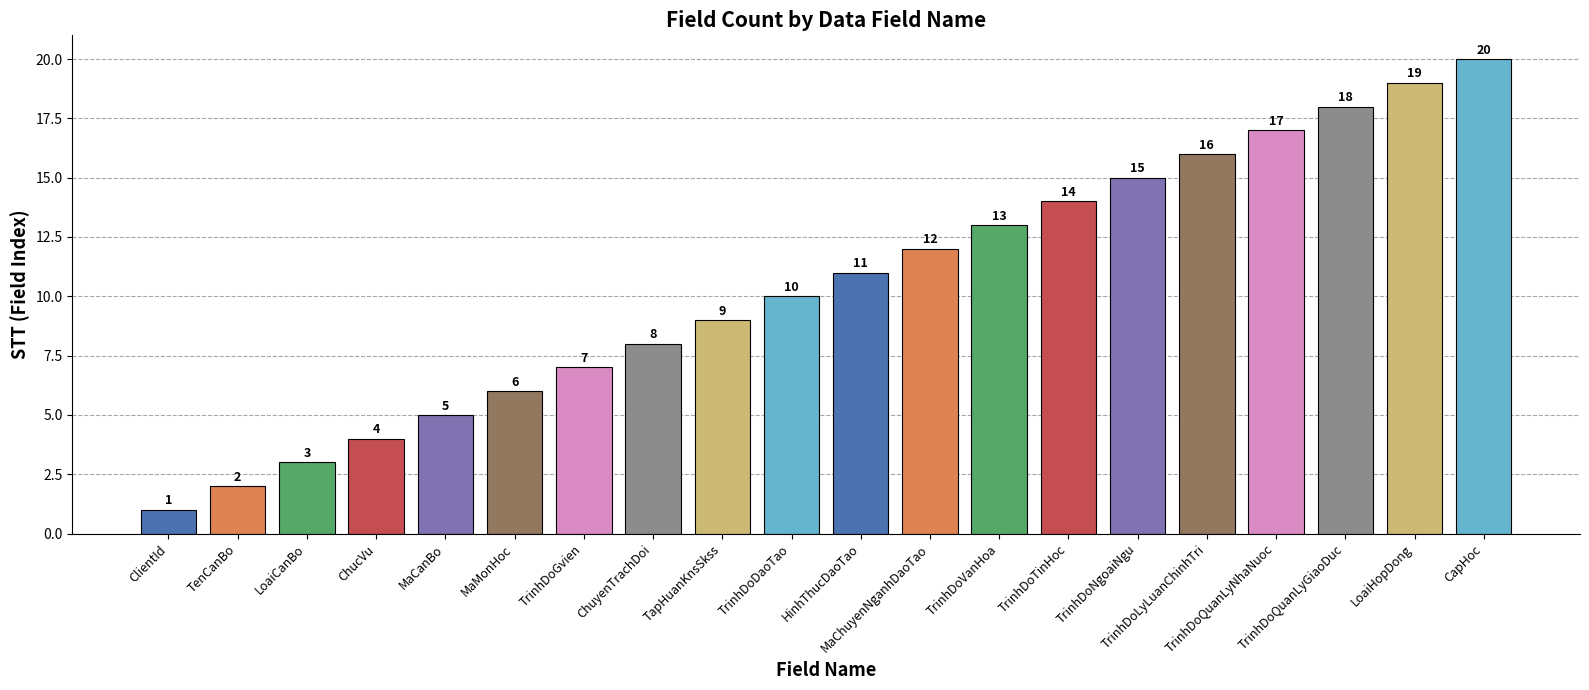

What position from the left is TrinhDoLyLuanChinhTri?

16